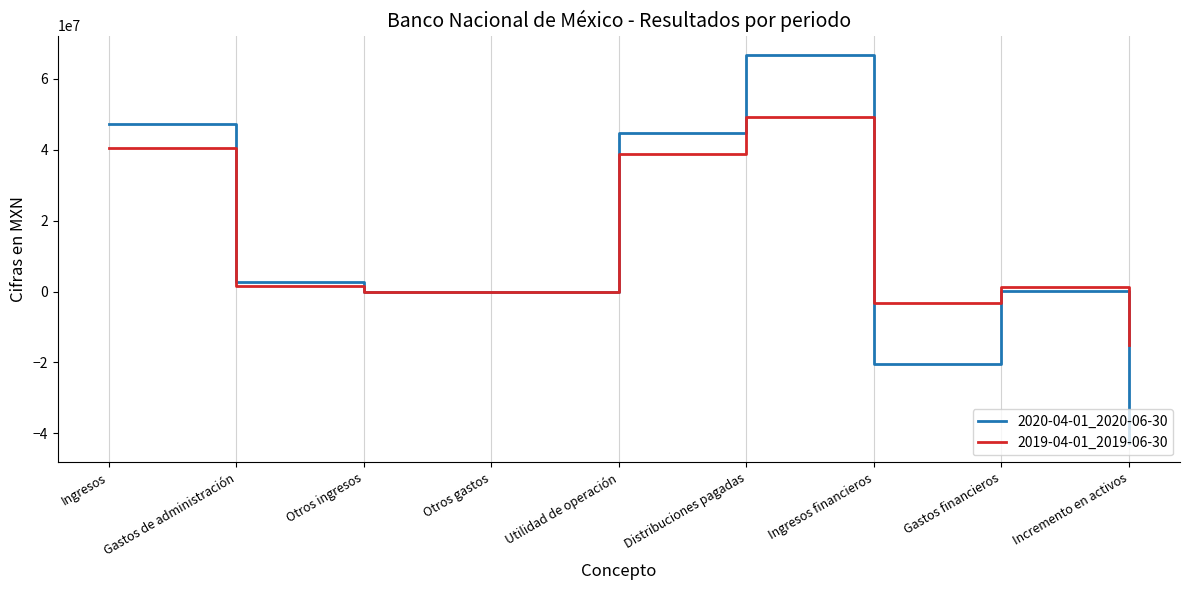

What is the highest value of the 2020-04-01_2020-06-30 series?

66778000